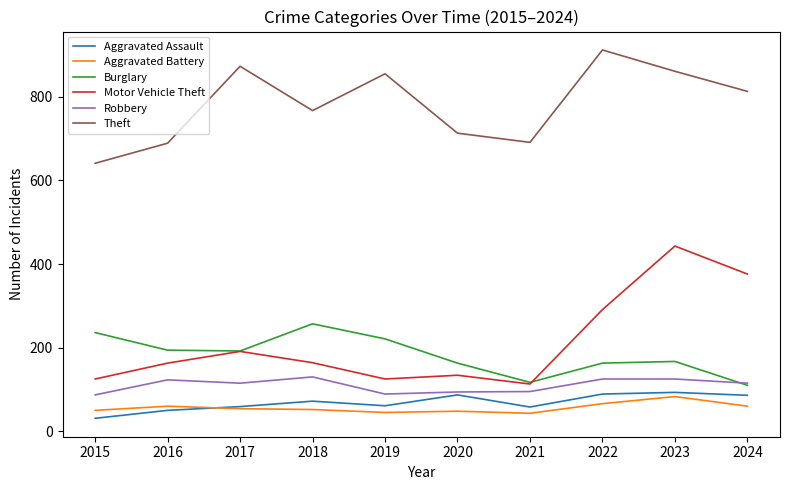

What is the approximate value of Burglary at 2016, to the nearest 5?

195